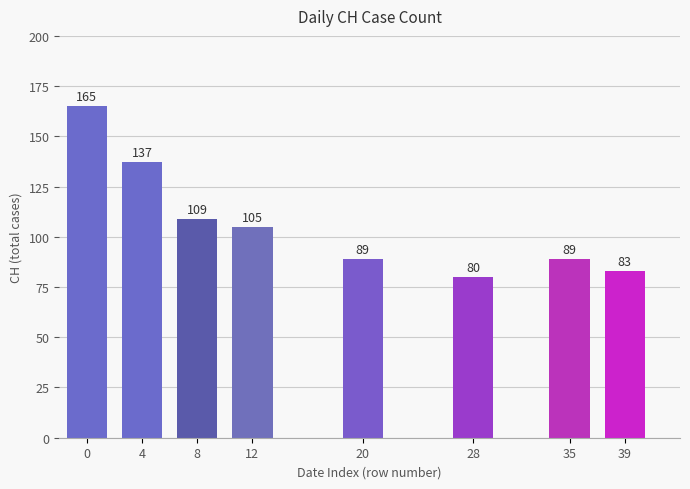

Approximately how many times larger is the value at 0 compared to 8?

1.5